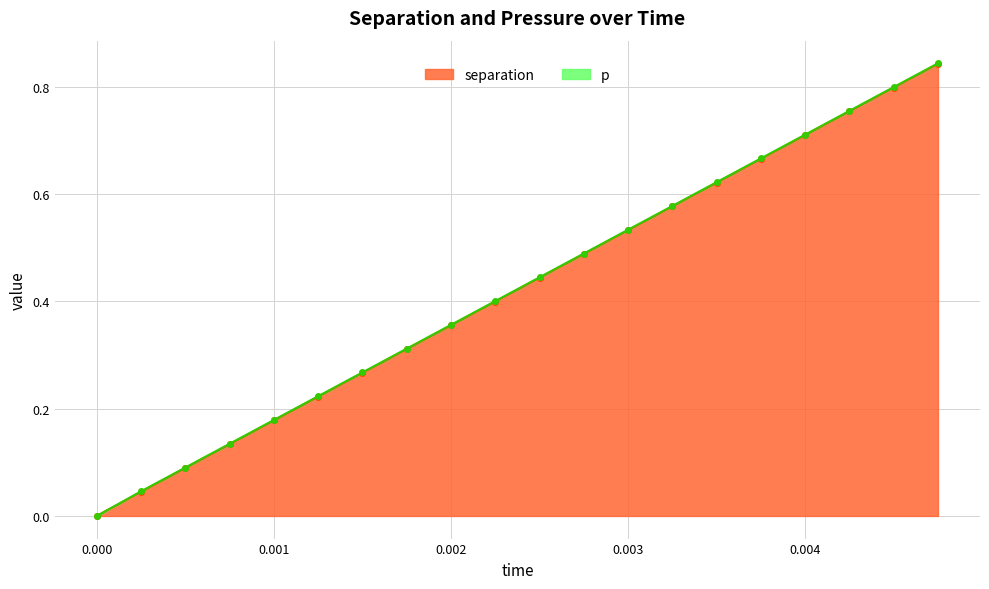

What is the change in value from 0.0015 to 0.004?

+0.4